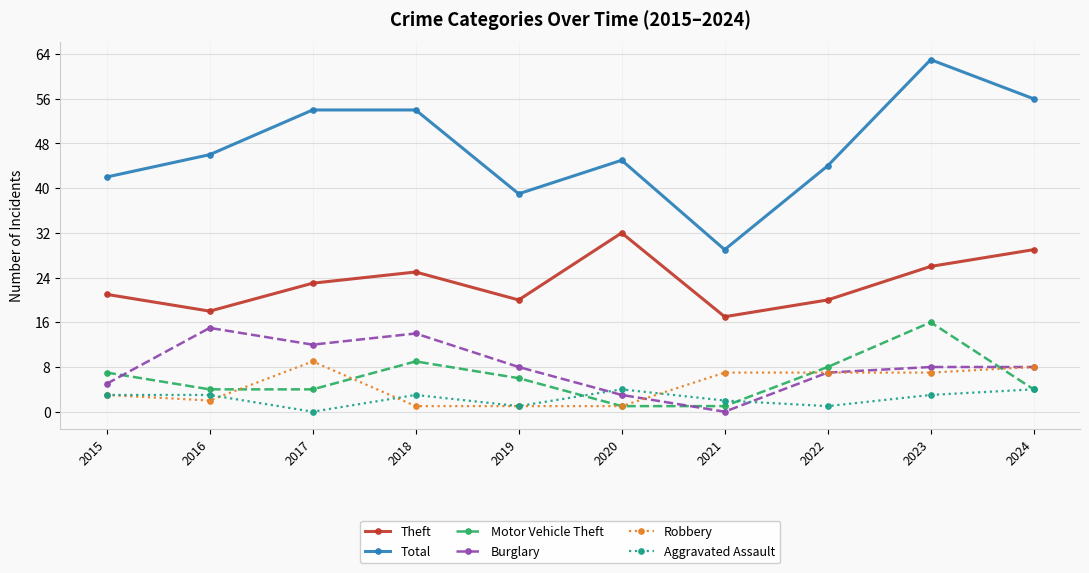

How many data points in Motor Vehicle Theft are less than 6?

5